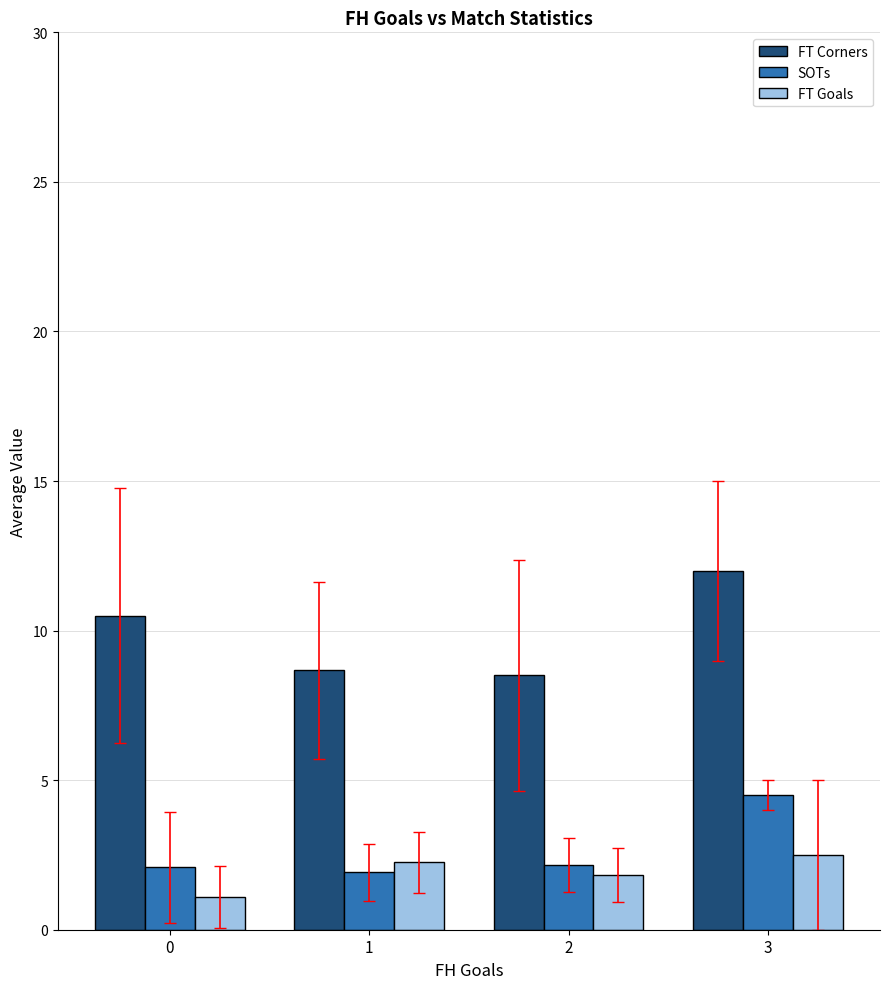

Which series has the largest range (max minus min)?

FT Corners